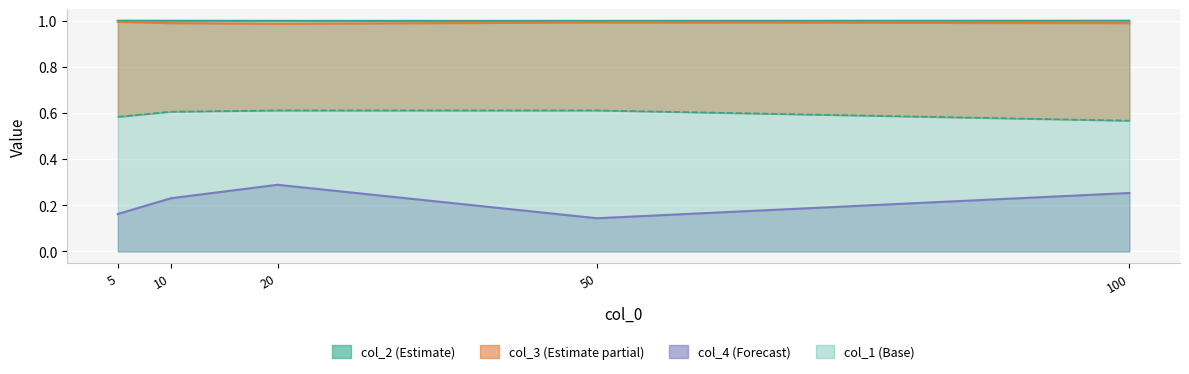

True or false: col_4 has more than 2 points higher than both neighbors.

False